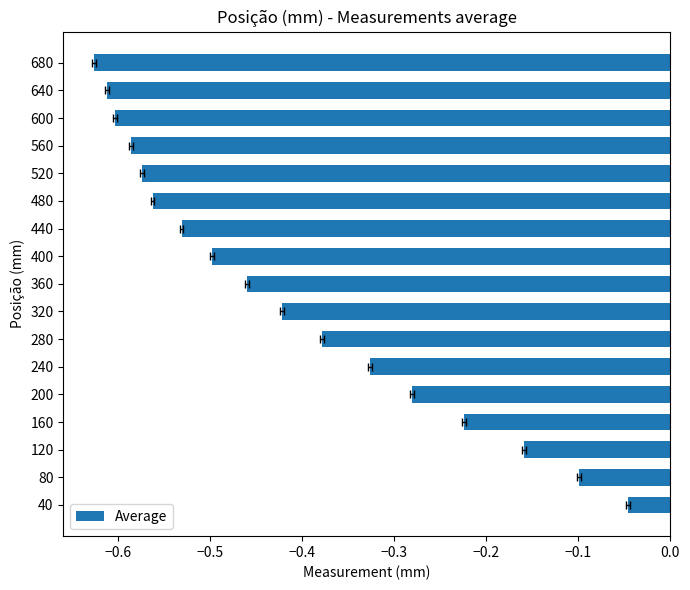

Is it true that the value at 280 is -0.4?

True